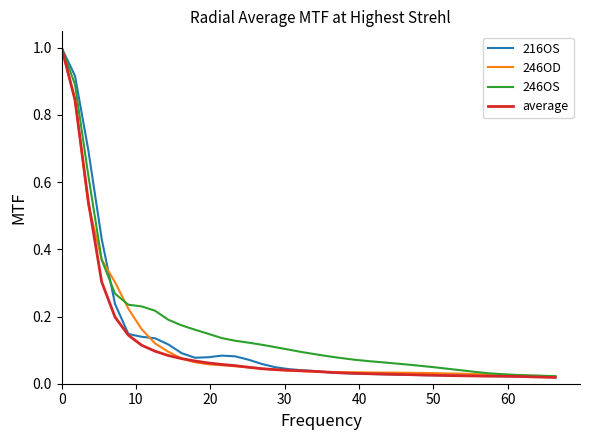

Which series has the widest spread of values?

average